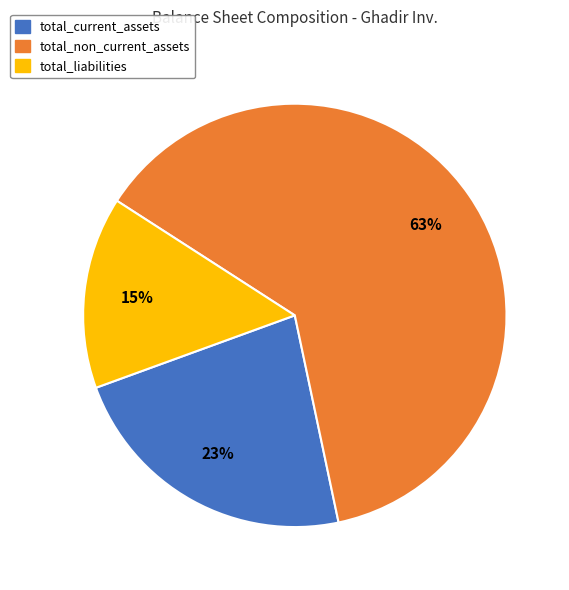

To the nearest percent, what is the combined percentage of total_non_current_assets and total_current_assets?

85%